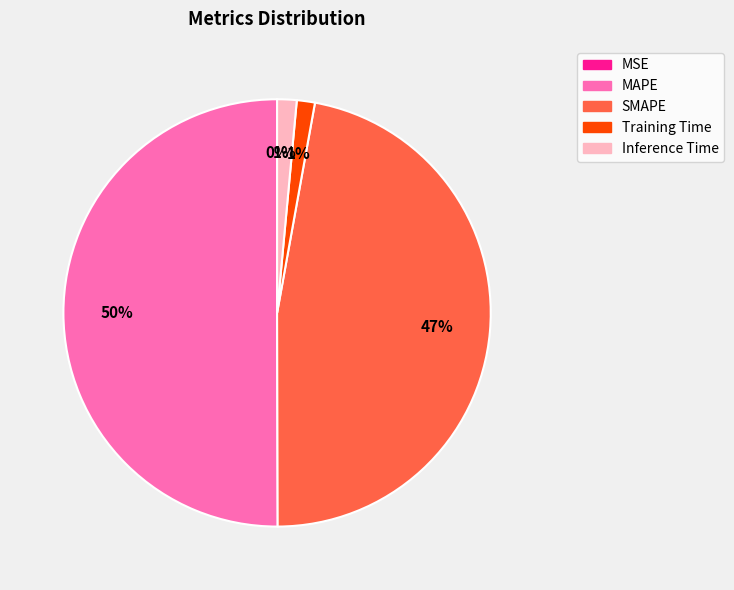

To the nearest percent, what is the combined percentage of Inference Time and MAPE?

52%